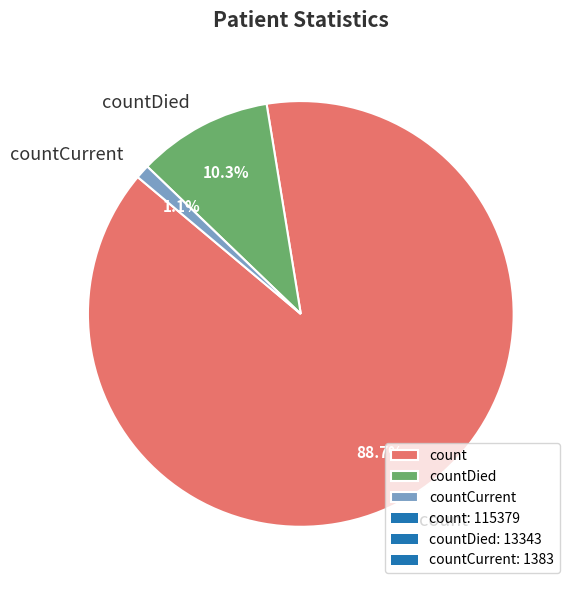

To the nearest percent, what is the average slice percentage?

33%